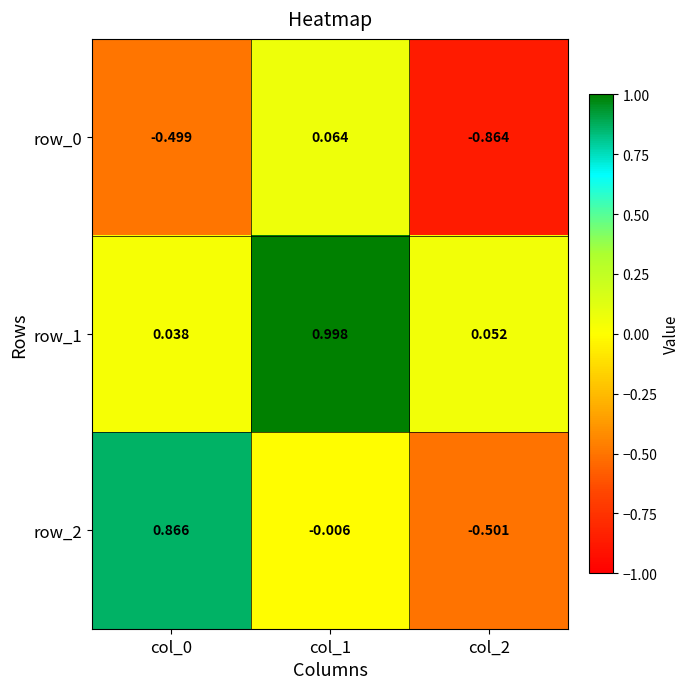

Is the value of row_2 at col_0 greater than the value of row_0 at col_2?

Yes